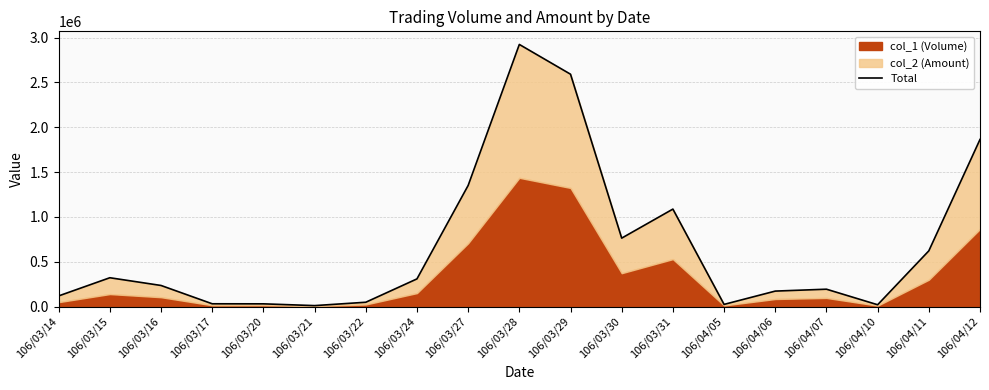

What is the change in value from 106/04/11 to 106/04/12?

+1242580